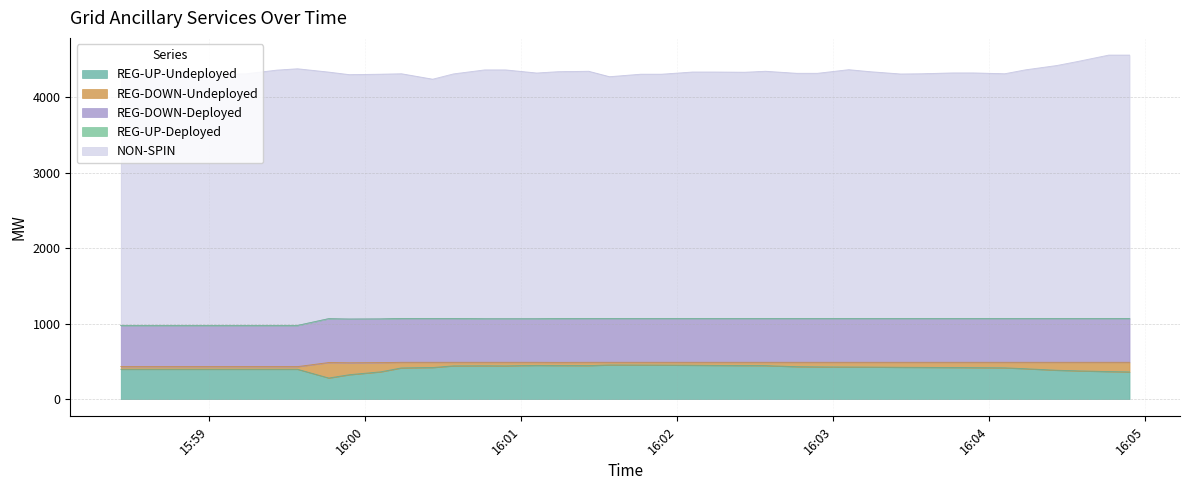

Between 2025-06-29 15:59:26 and 2025-06-29 16:03:14, which series saw the biggest shift?

NON-SPIN